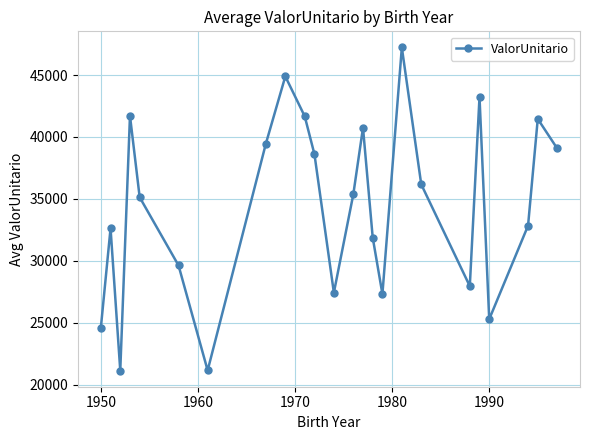

What is the value of the 18th point from the left?

36171.2